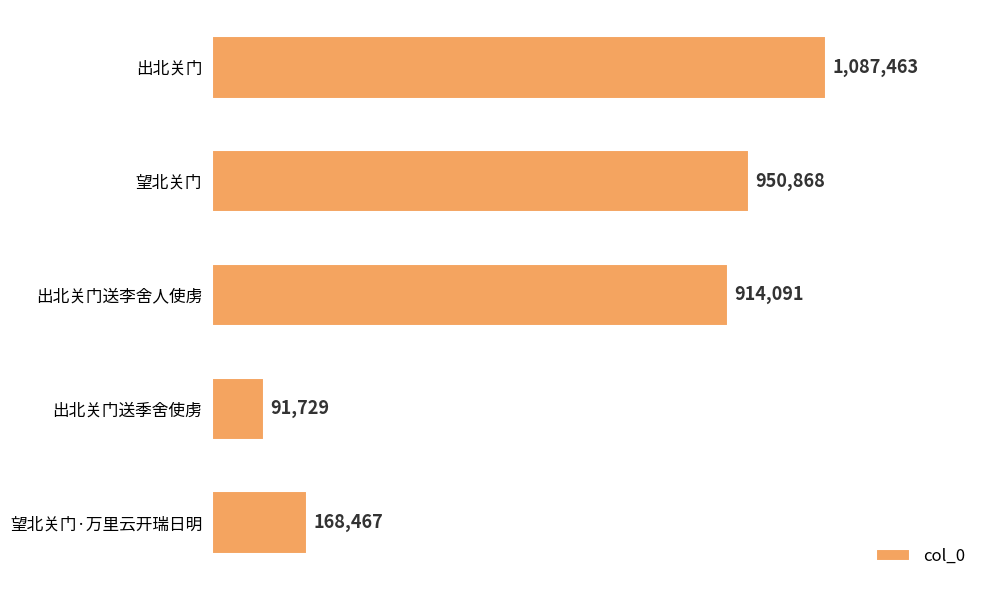

Reading top to bottom, transcribe all the data shown in this chart.

1087463	950868	914091	91729	168467